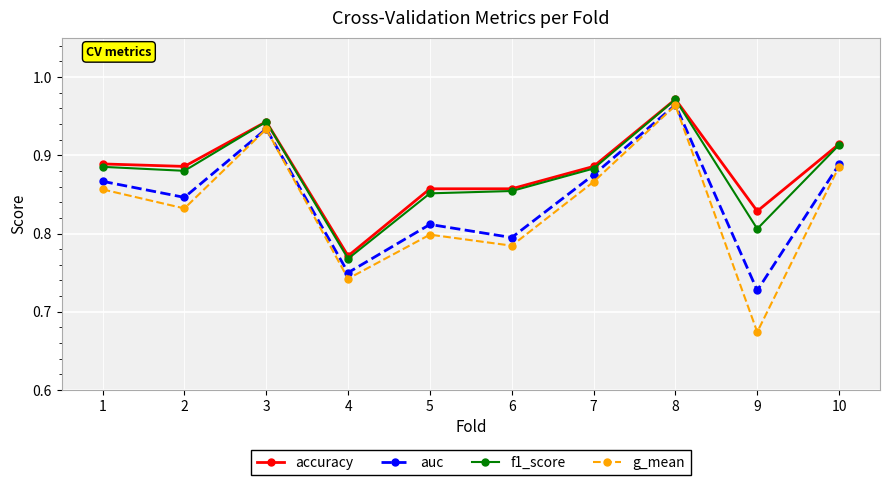

At which category does the chart reach its peak across all series?

8